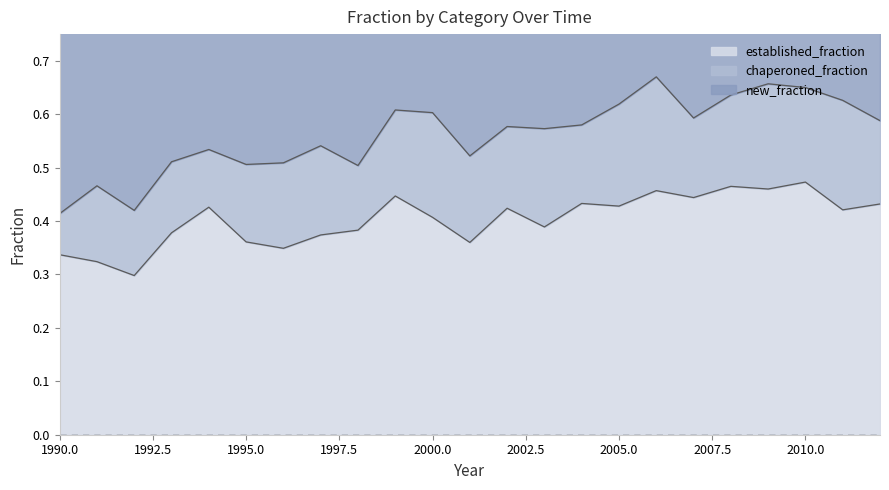

Which series has the widest spread of values?

new_fraction